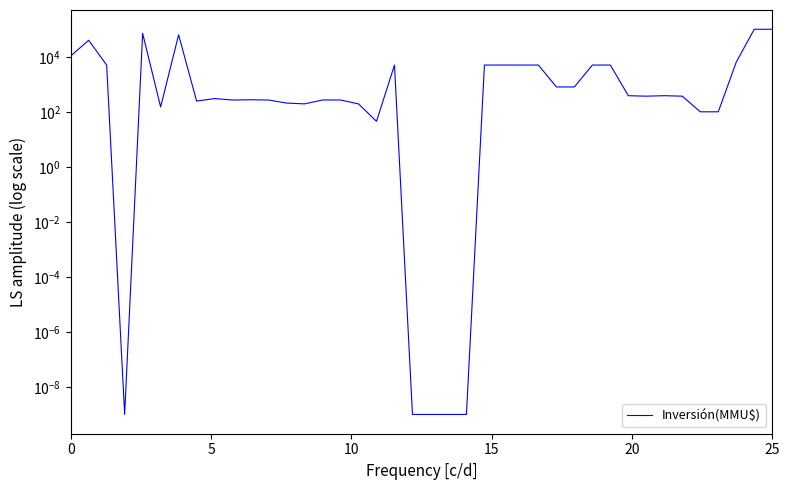

What is the difference between the maximum and minimum values?

100000.0